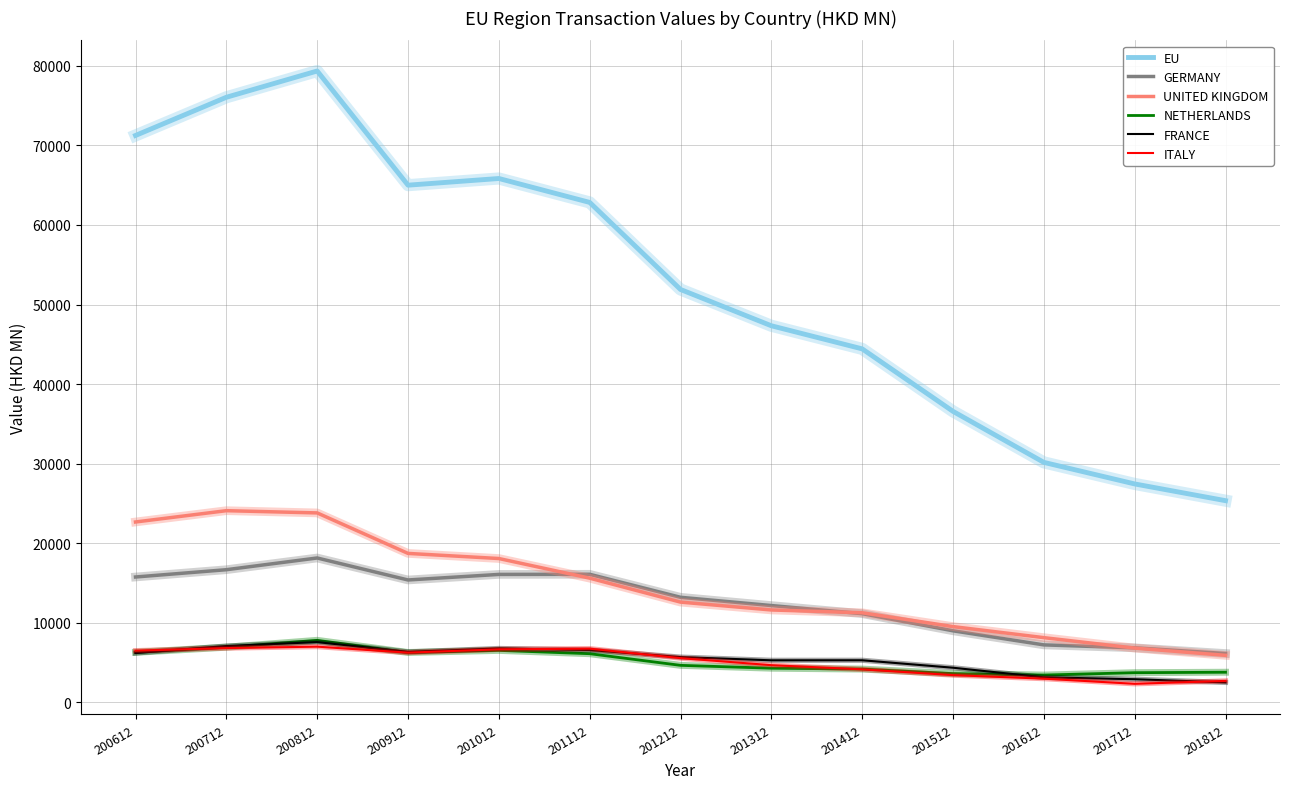

The value of GERMANY at 201412 is 11150.8. True or false?

True